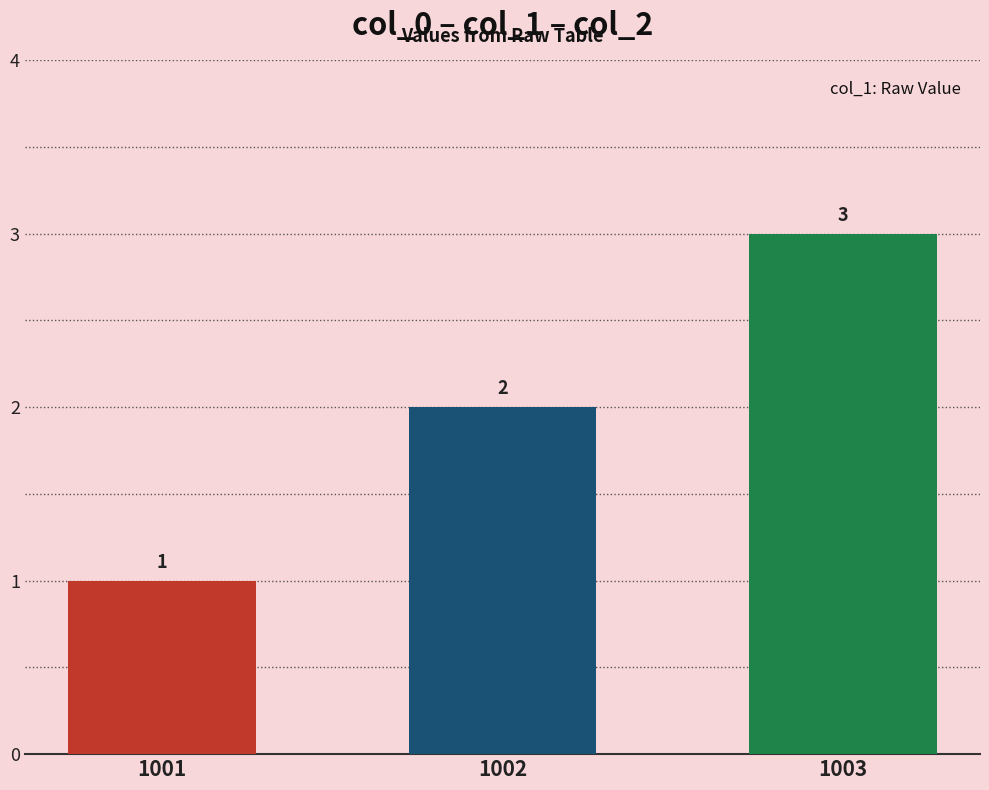

Which label corresponds to the largest value in the chart?

1003